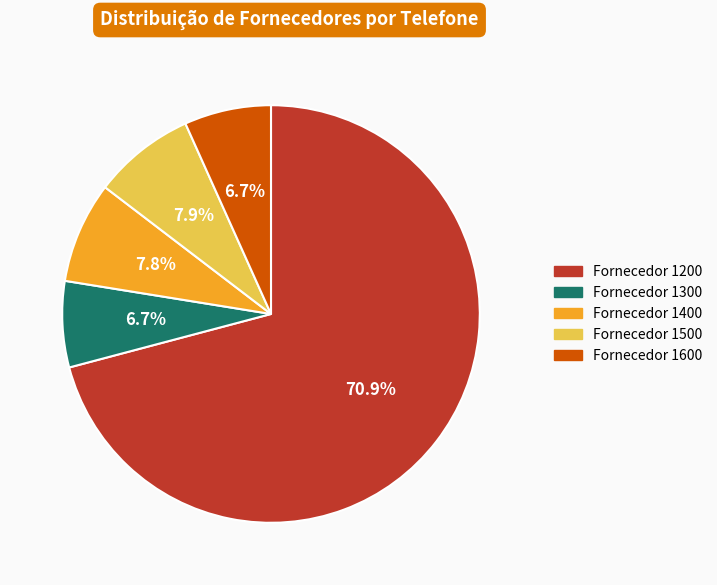

Is there a majority slice in this chart?

Yes